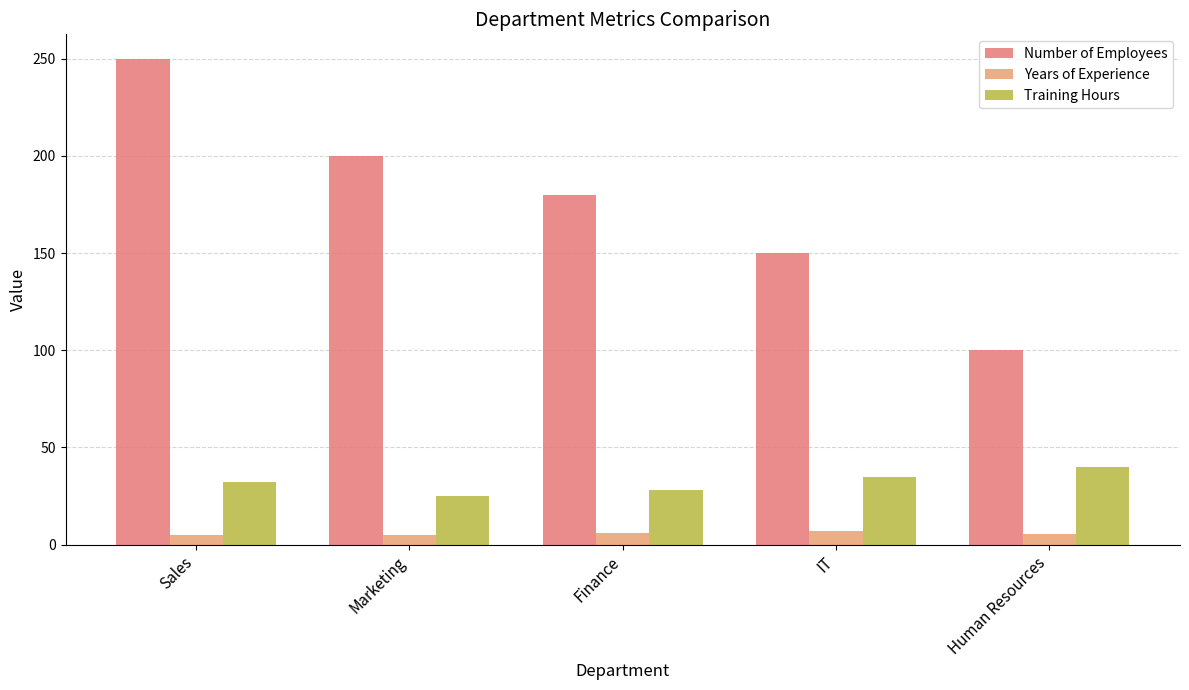

What is the difference between the highest and lowest values at Human Resources?

94.5